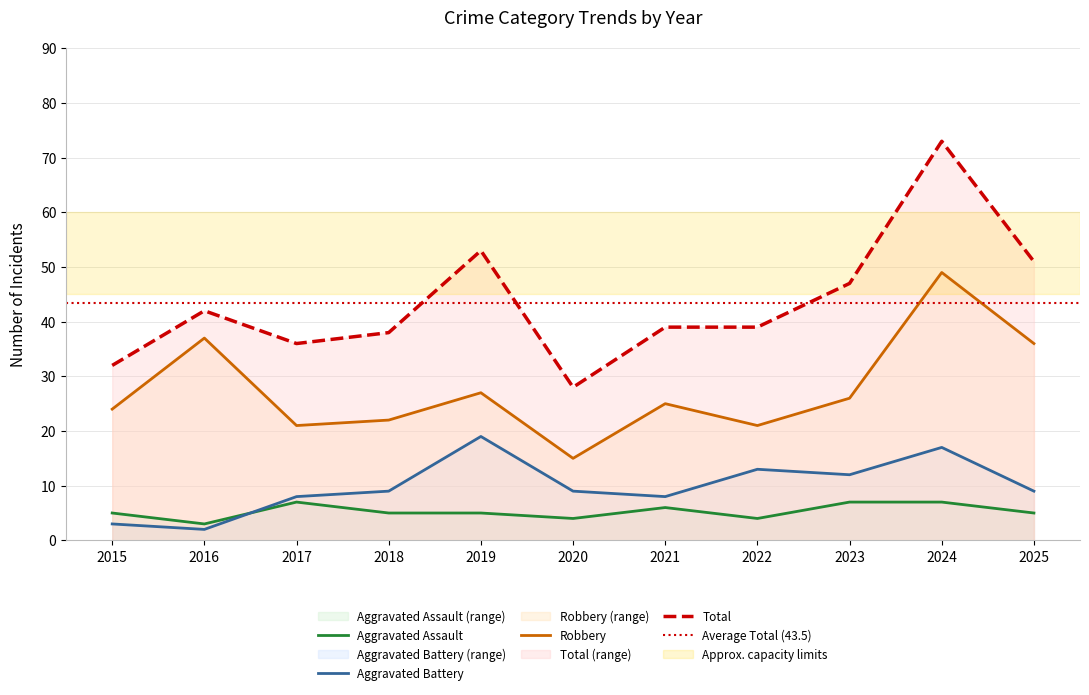

At which label does Aggravated Battery first exceed 9?

2019